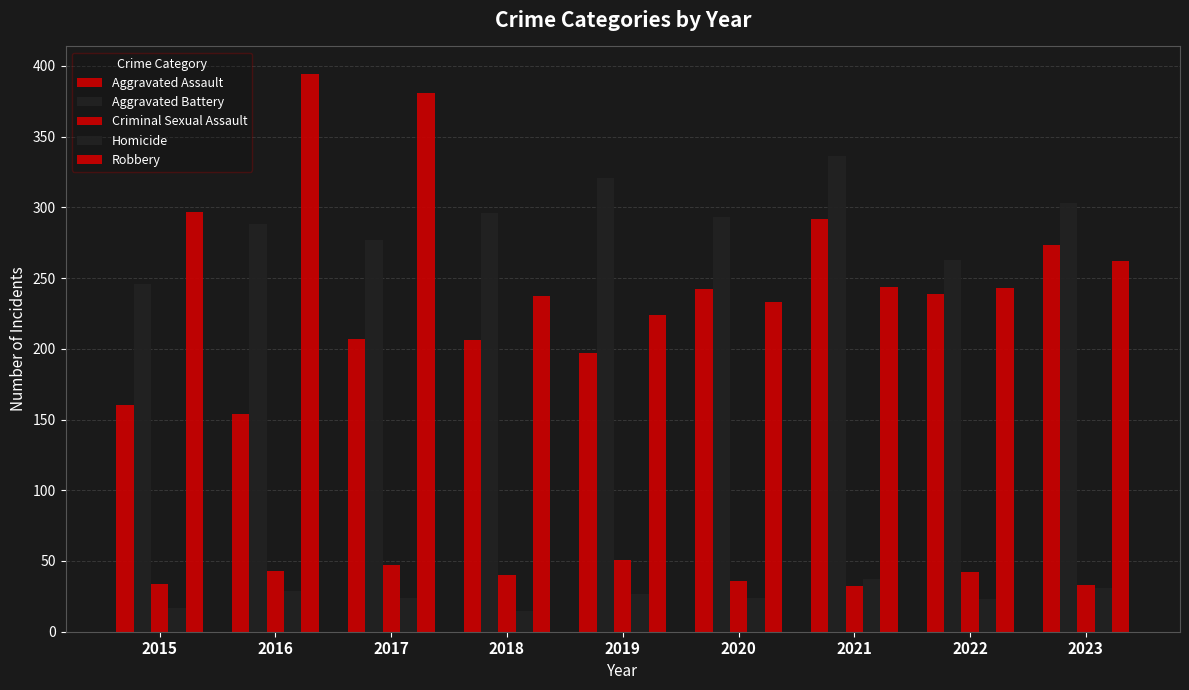

How many bars are there in total?

45